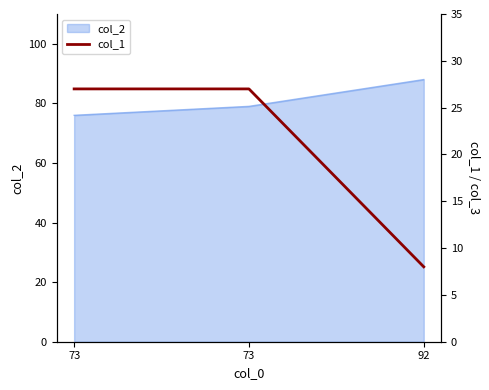

Is it true that the value at 73 is 9?

False